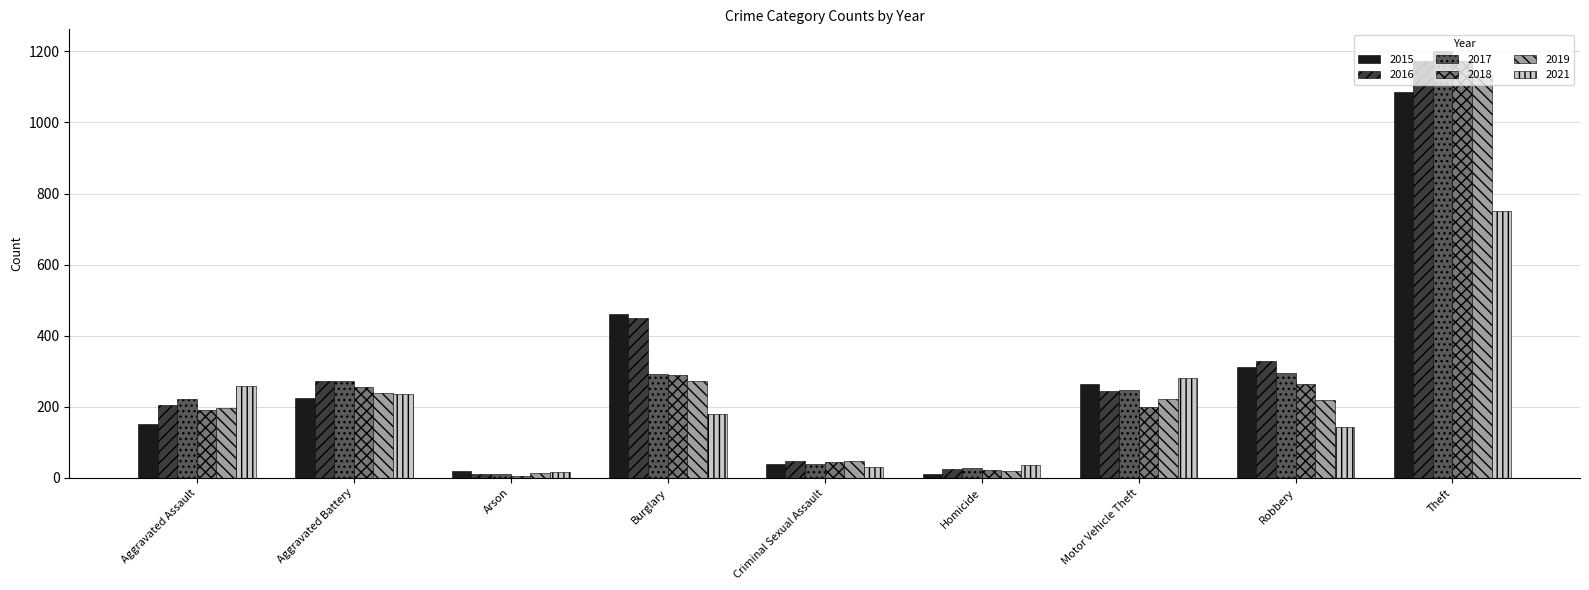

Which series changed the most between Aggravated Assault and Arson?

2021